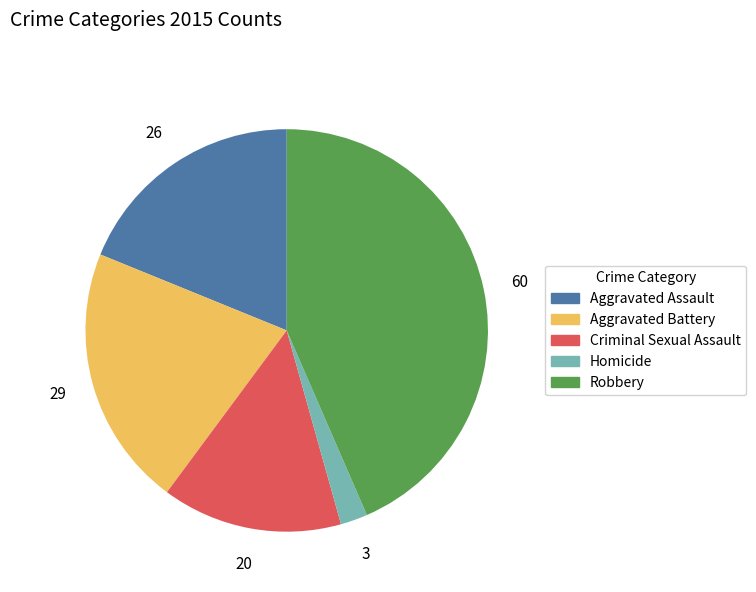

Which slice is the smallest?

Homicide